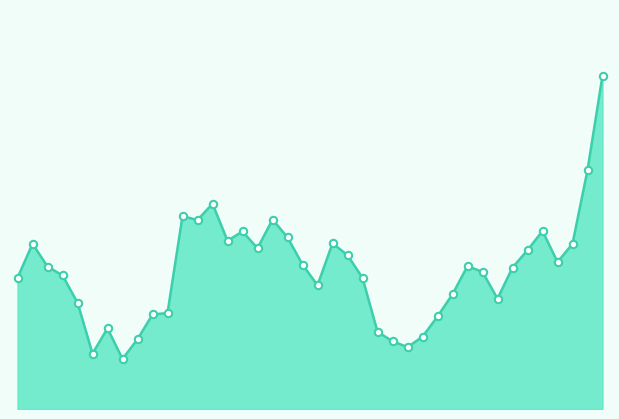

Is this an area chart (filled region under the line)?

Yes